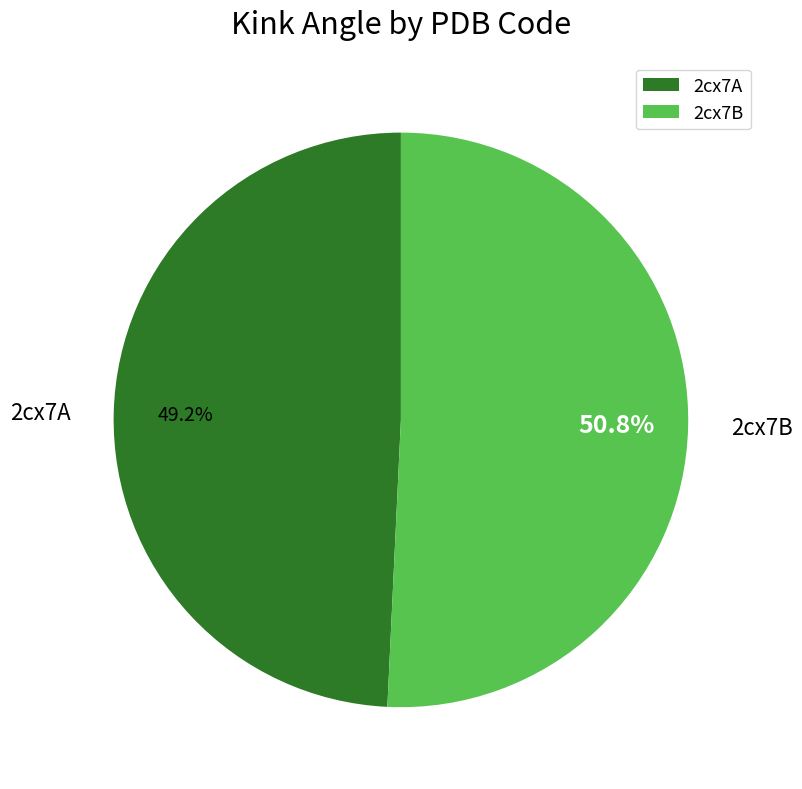

Which slice is the smallest?

2cx7A